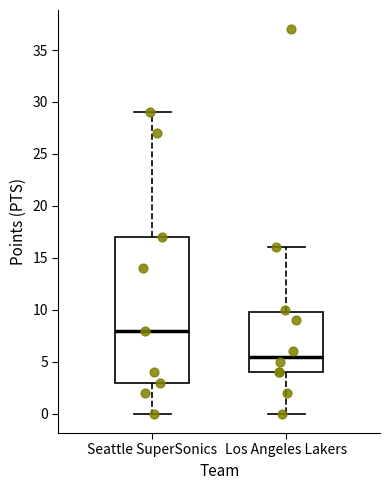

Reading left to right, read every box against the y-axis: the position of its median line, the range the box covers, and the ends of its whiskers. The values are not printed on the chart, so give them approximately, as read against the axis.

Seattle SuperSonics: median 8.0, box 3.0 to 17.0, whiskers 0.0 to 29.0
Los Angeles Lakers: median 5.5, box 4.0 to 10.0, whiskers 0.0 to 16.0